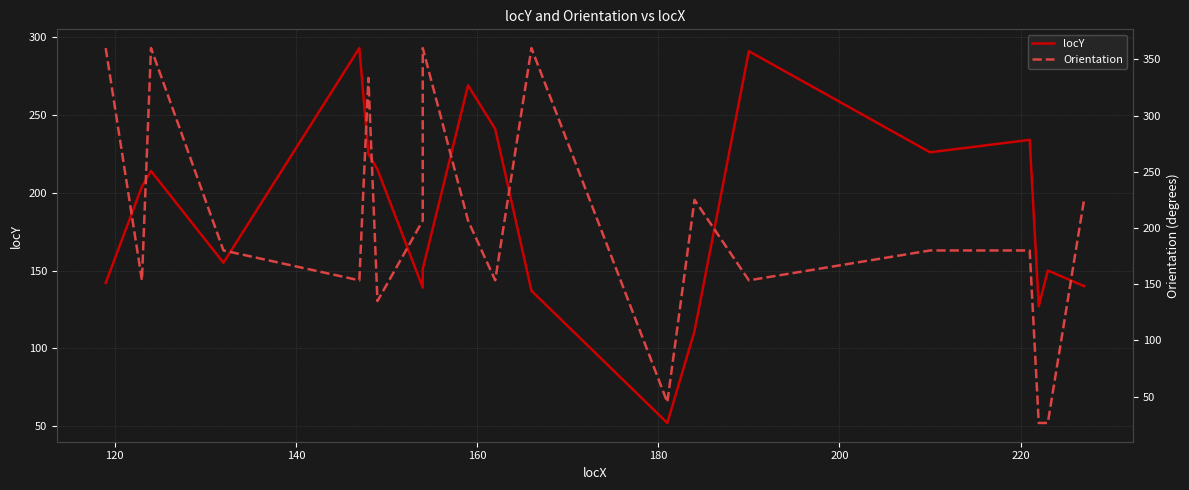

What is the smallest value displayed?

26.6